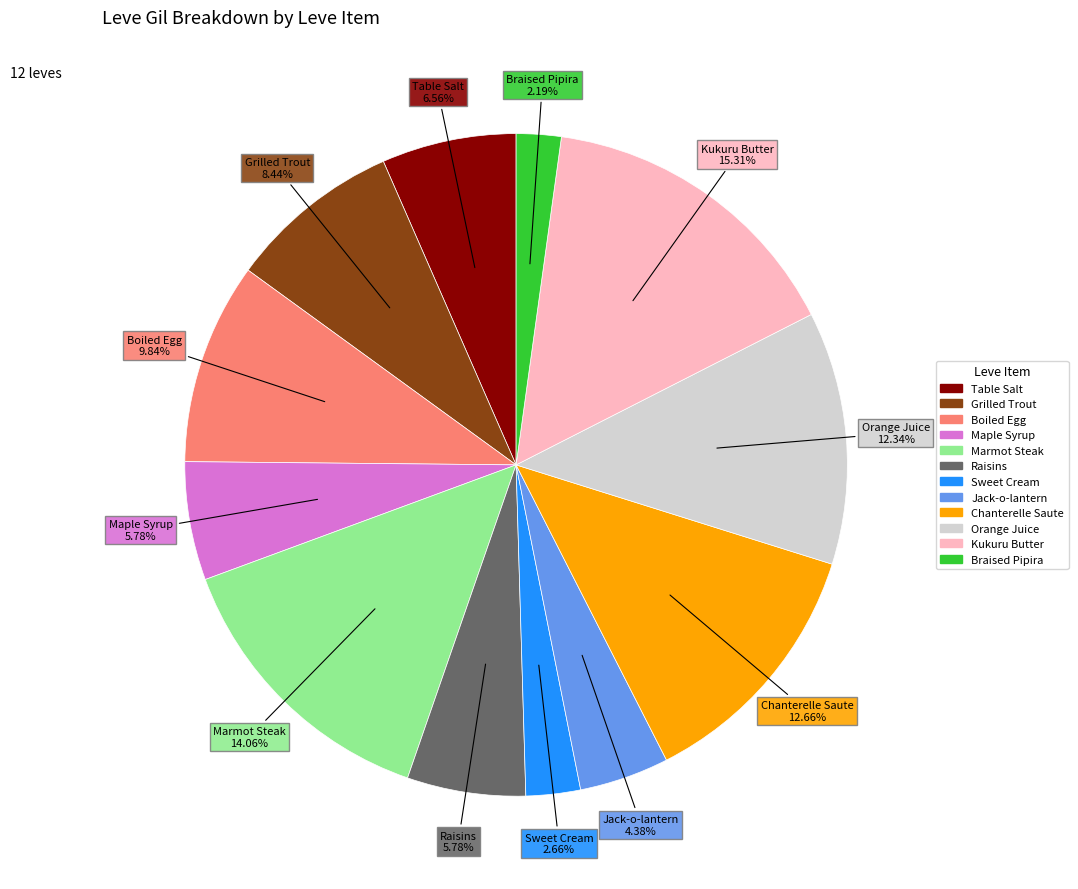

Is it true that Sweet Cream is 3% of the pie?

True